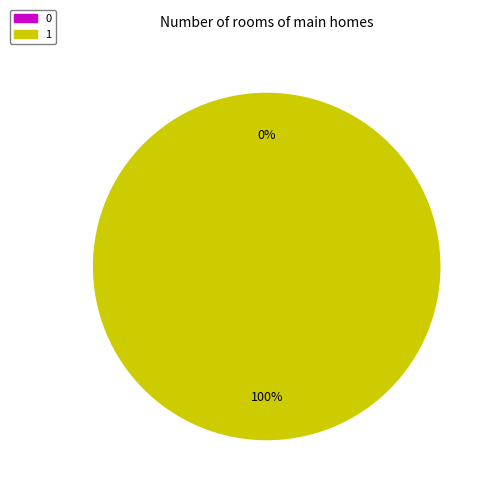

Between 0 and 1, which is larger?

1